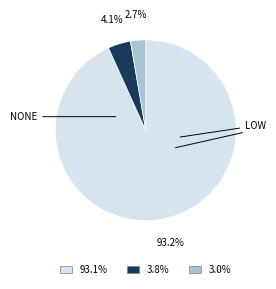

Is there any slice that represents more than half of the pie?

Yes